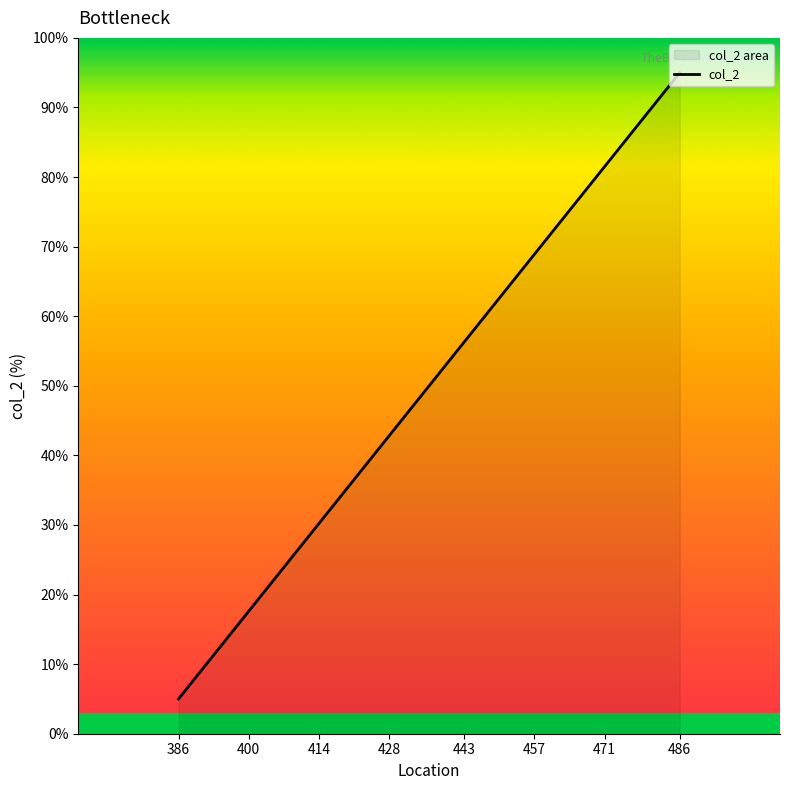

Which has a higher value, 471 or 386?

471